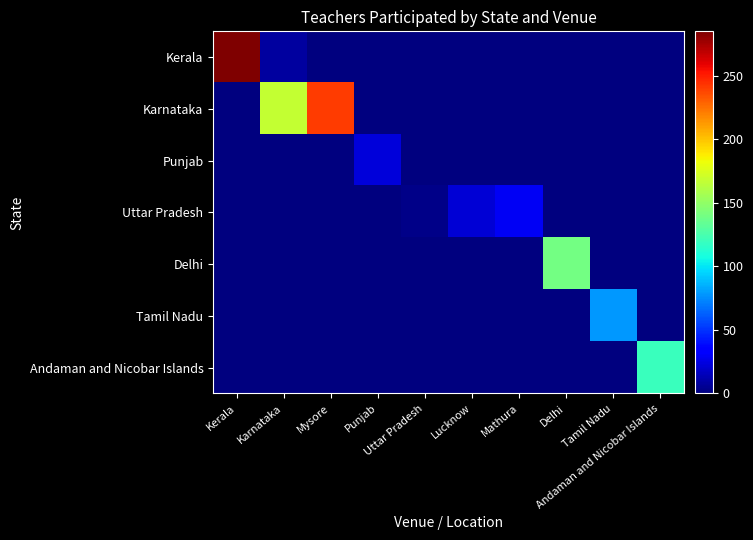

Count the number of categories in the chart.

10